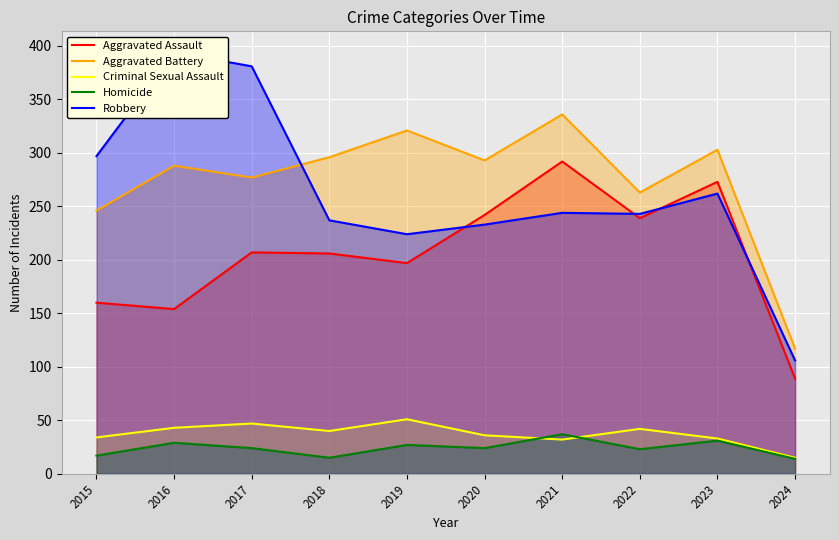

Is it true that Homicide equals 15 at 2018?

True